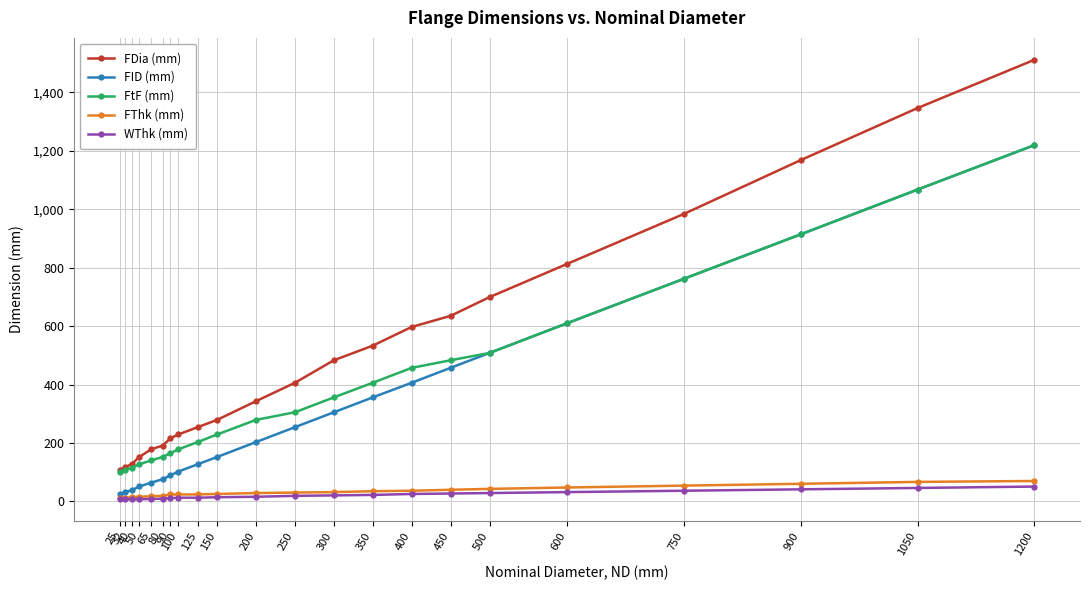

How many distinct data groups are displayed?

5